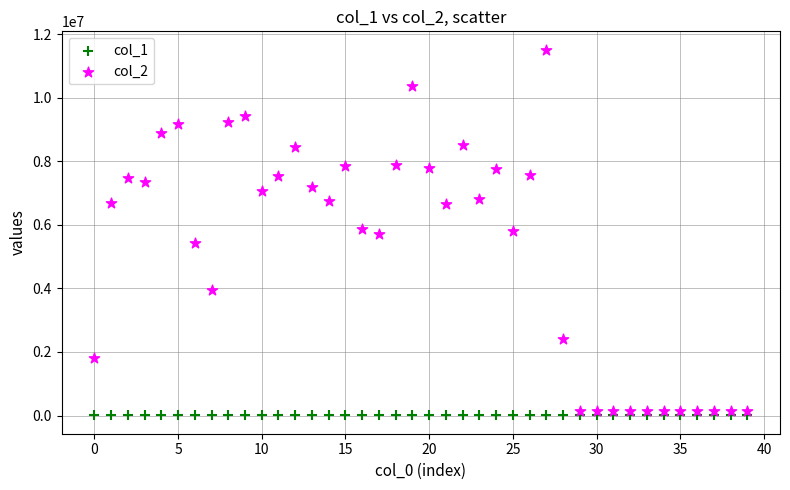

Across all data points, what is the range of Y values (max minus min)?

11513826